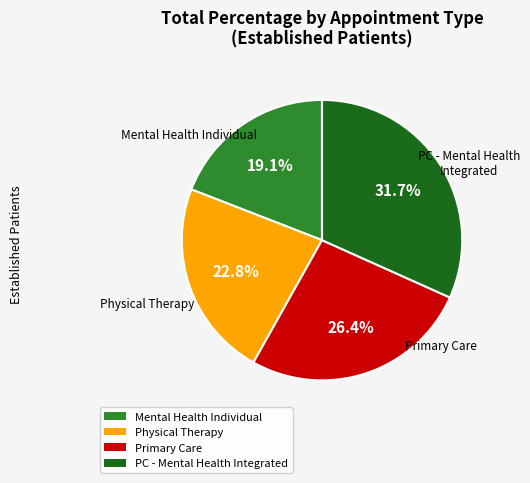

Is PC - Mental Health Integrated the majority of the pie?

No